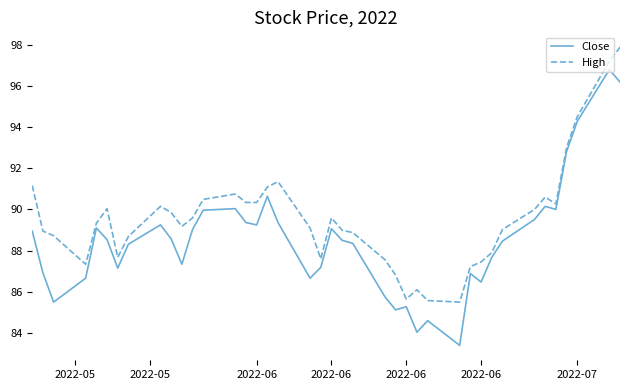

Which series has the largest range (max minus min)?

Close